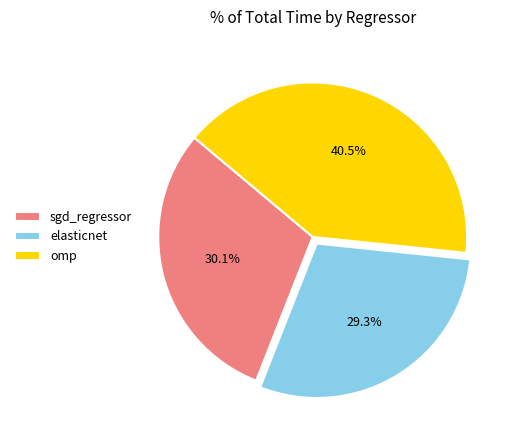

What is the total percentage of sgd_regressor and omp?

70.7%